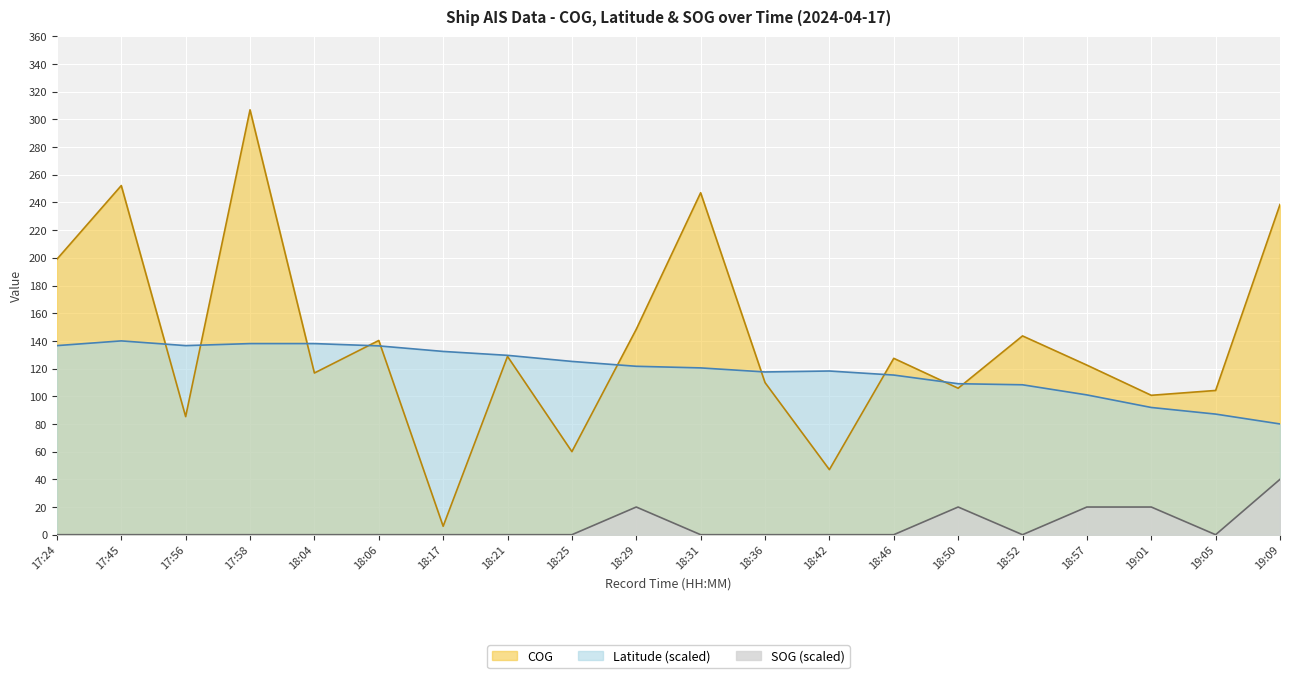

How many interior local peaks does the SOG series have?

2